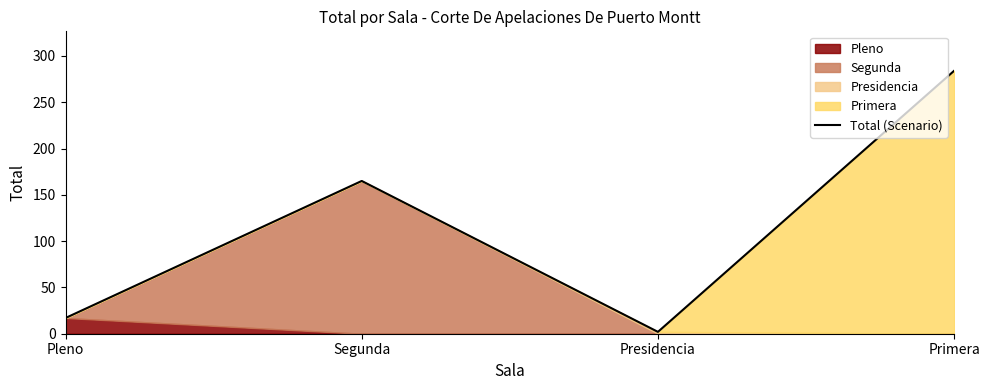

List the labels in order of value, largest first.

Primera, Segunda, Pleno, Presidencia